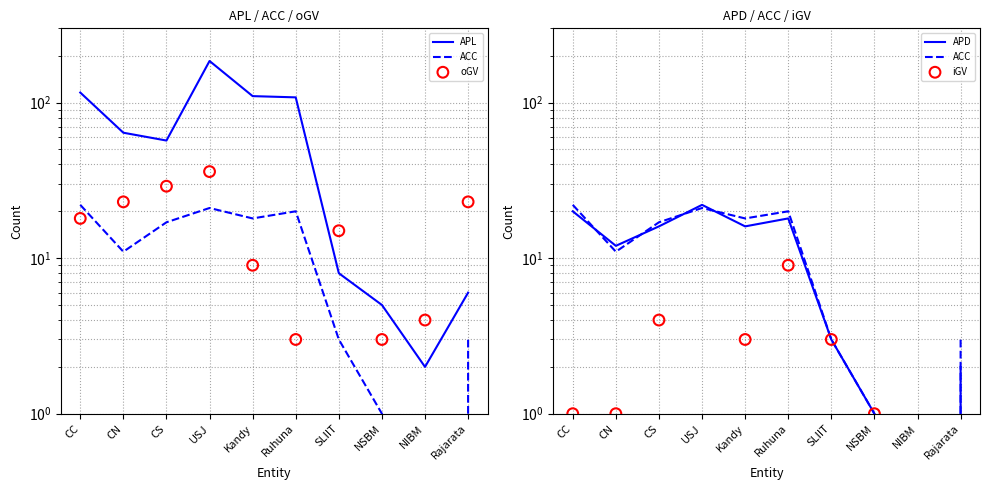

Which series has the largest total across all categories?

APL